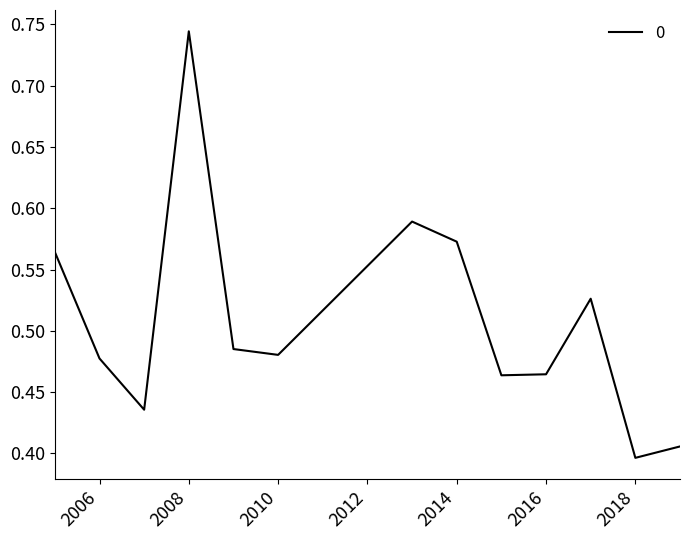

Reading right to left, list all the values displayed in this chart.

0.4	0.4	0.5	0.5	0.5	0.6	0.6	0.5	0.5	0.7	0.4	0.5	0.6